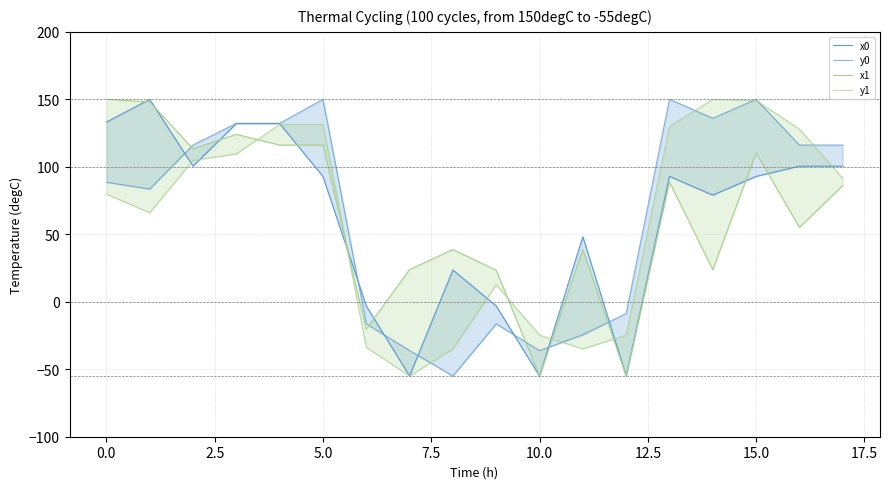

How many lines are shown in the chart?

4